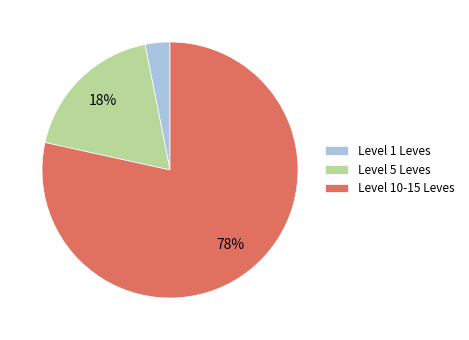

Is it true that Level 5 Leves is 18% of the pie?

True